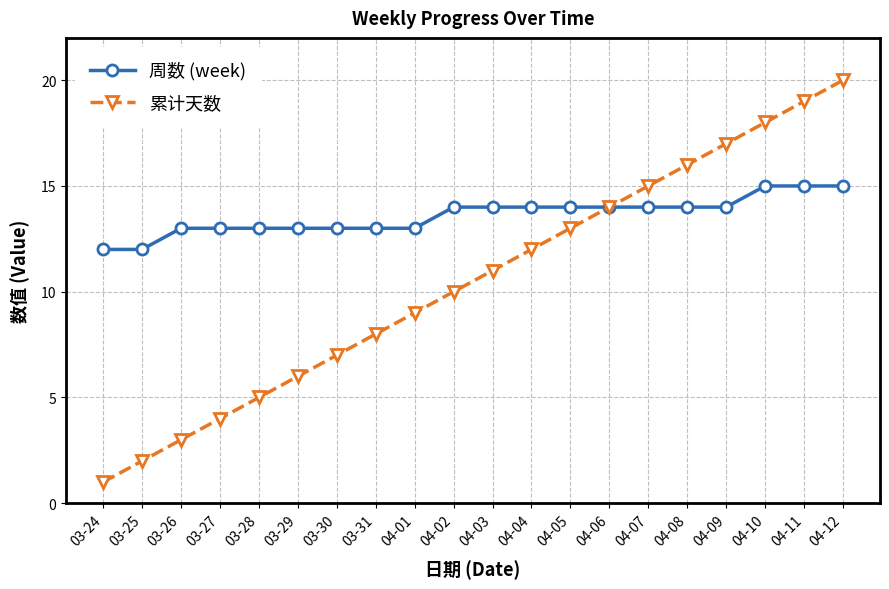

What is the spread (max minus min) of values at 04-07?

1